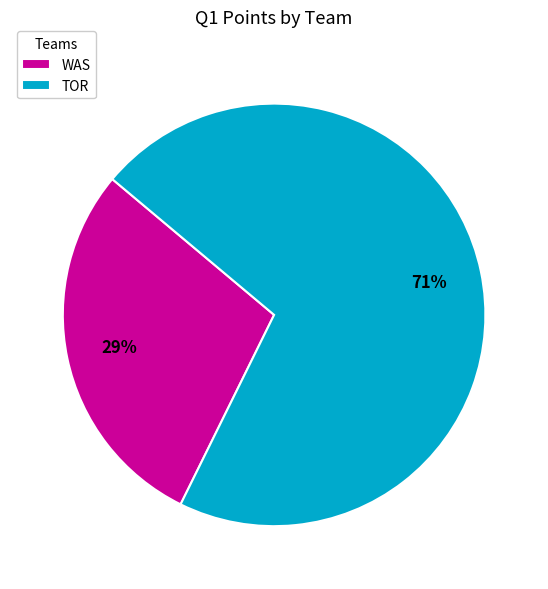

Does any single category account for the majority?

Yes